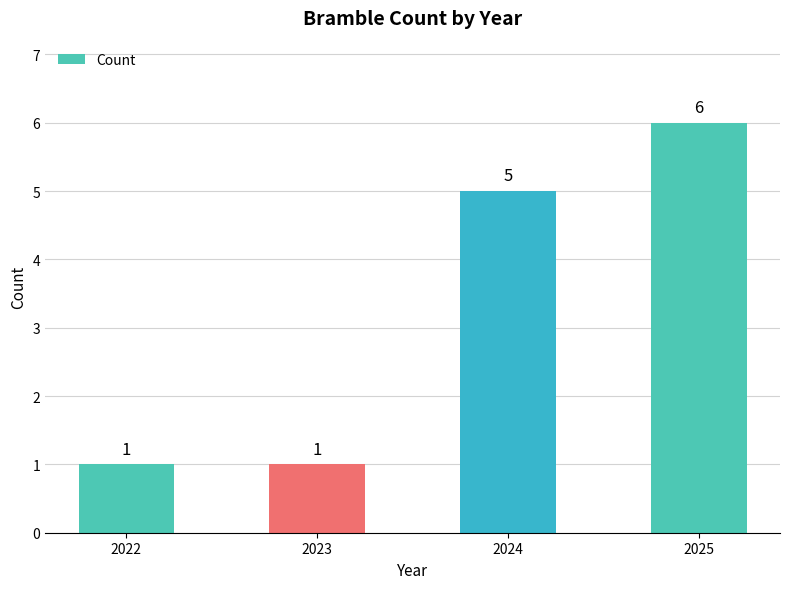

Between 2025 and 2024, which is larger?

2025